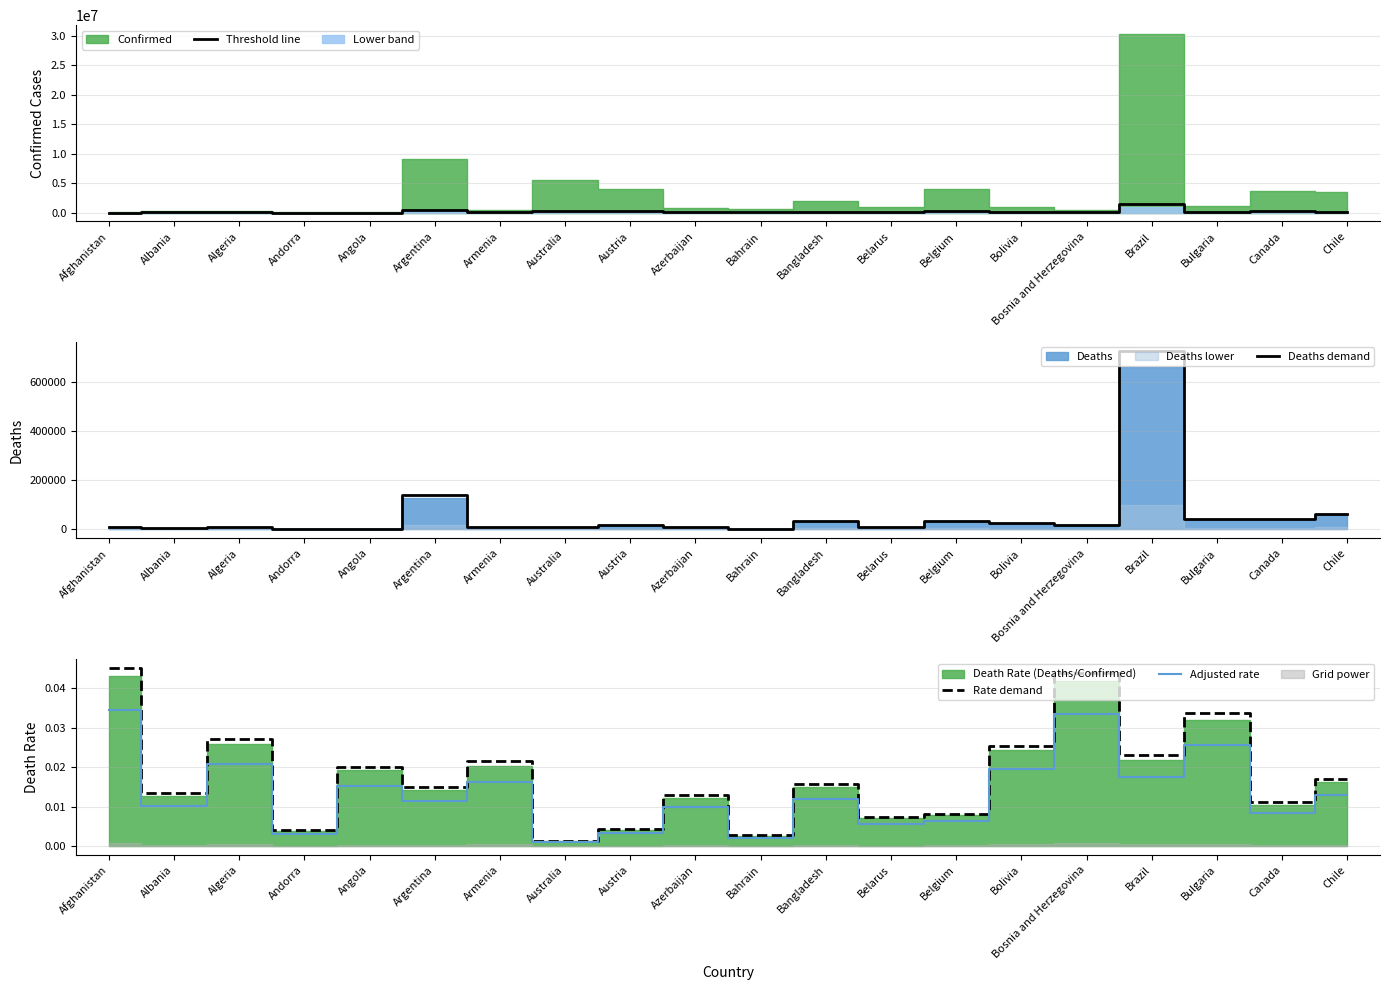

How many interior local valleys does the Deaths demand series have?

7